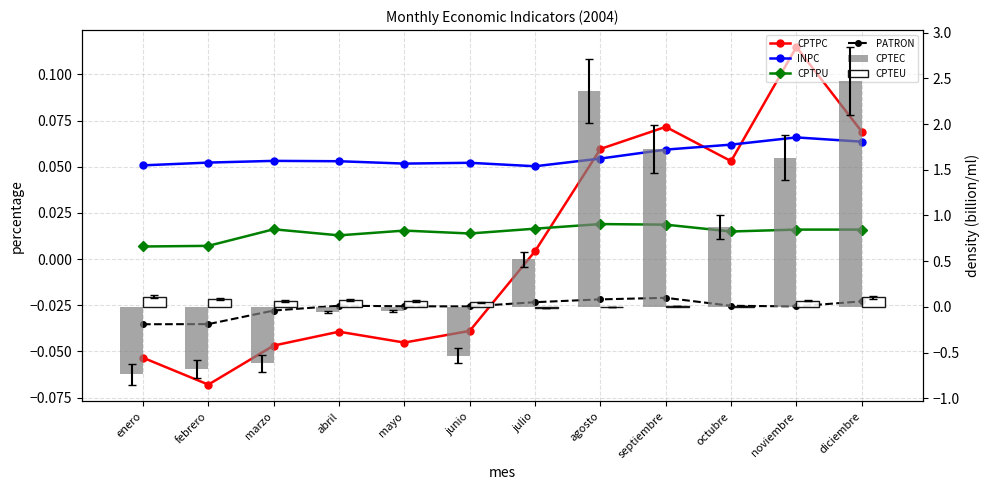

Which series changed the most between febrero and julio?

CPTEC